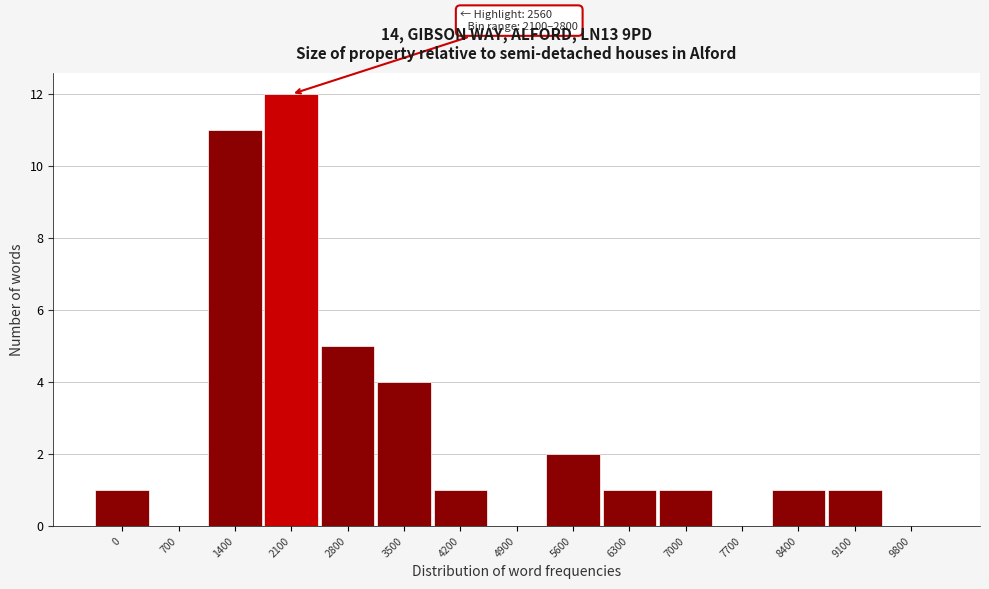

Reading right to left, transcribe all the data shown in this chart.

9800=0	9100=1	8400=1	7700=0	7000=1	6300=1	5600=2	4900=0	4200=1	3500=4	2800=5	2100=12	1400=11	700=0	0=1